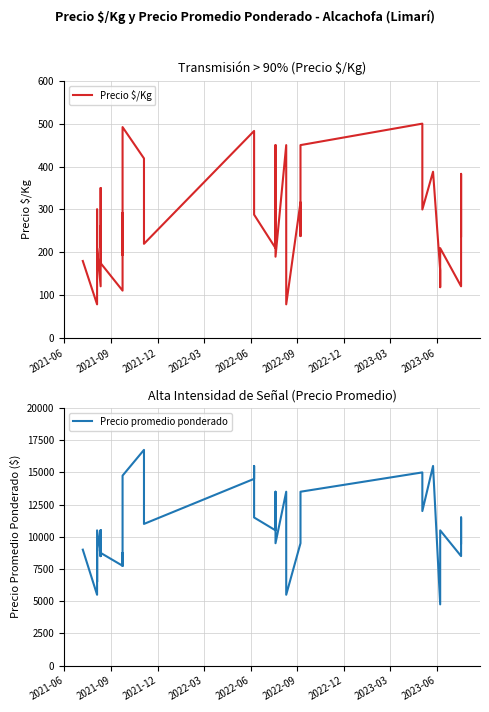

What position from the left is 2023-06?

9